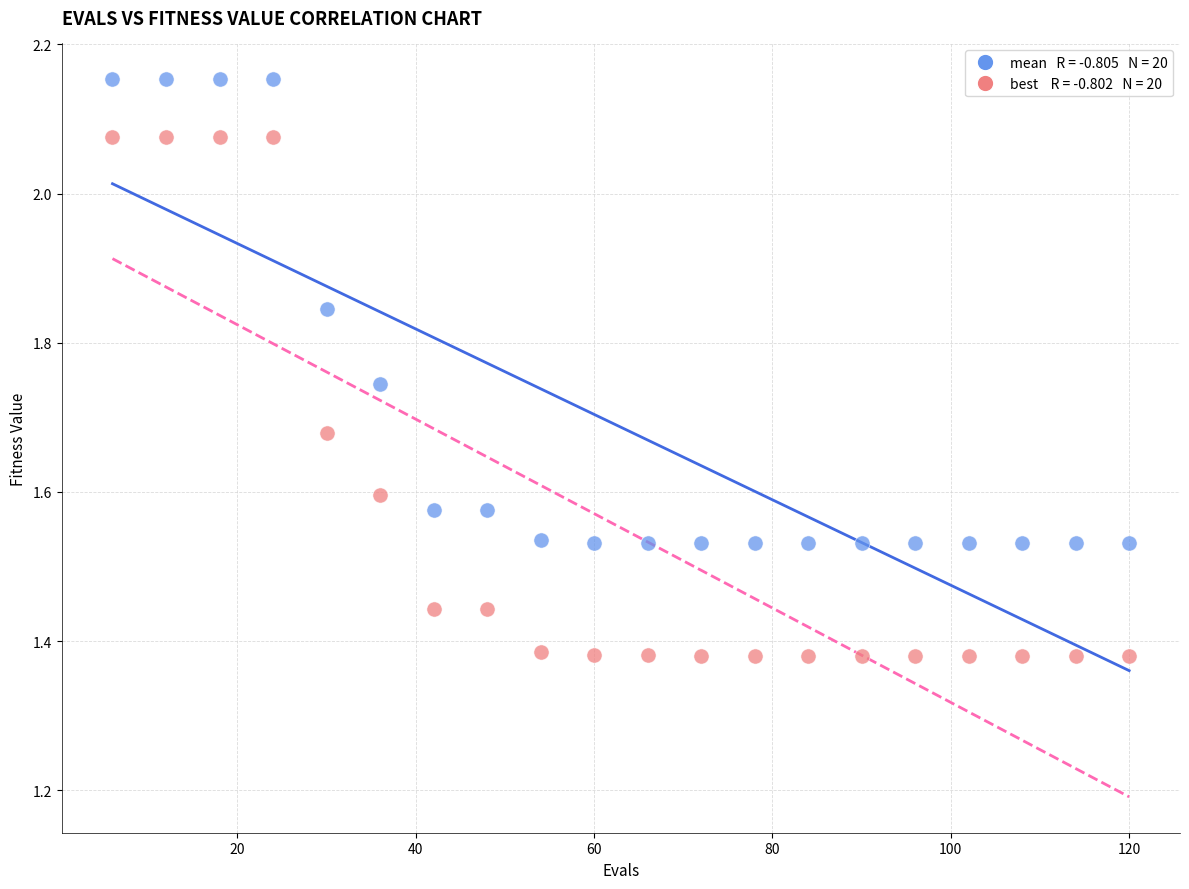

Across all data points, what is the range of Y values (max minus min)?

0.8